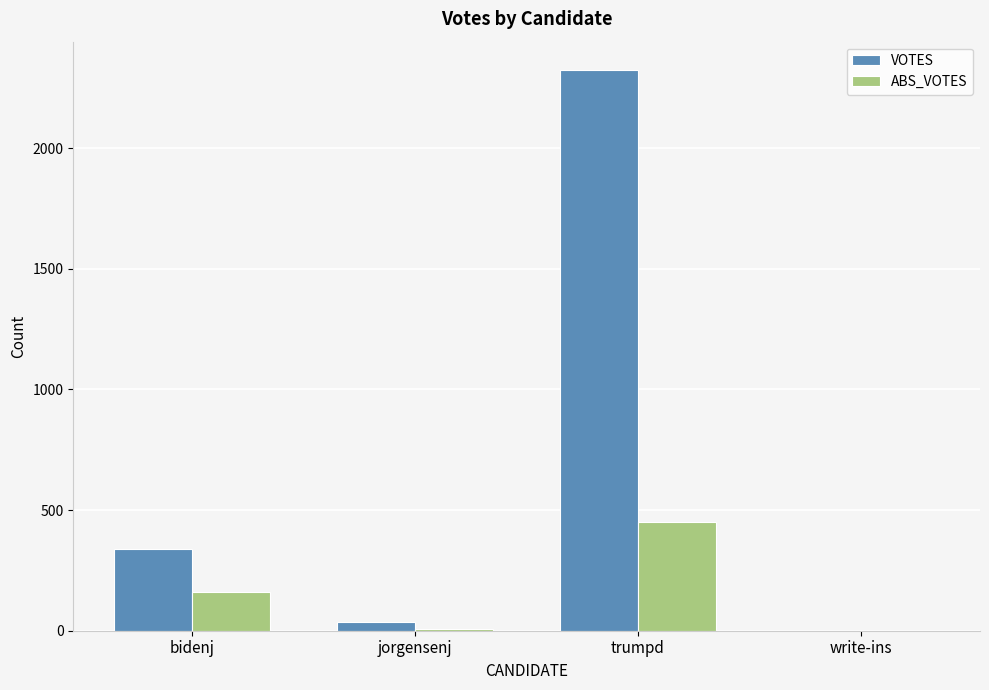

At which label is ABS_VOTES closest to 226?

bidenj